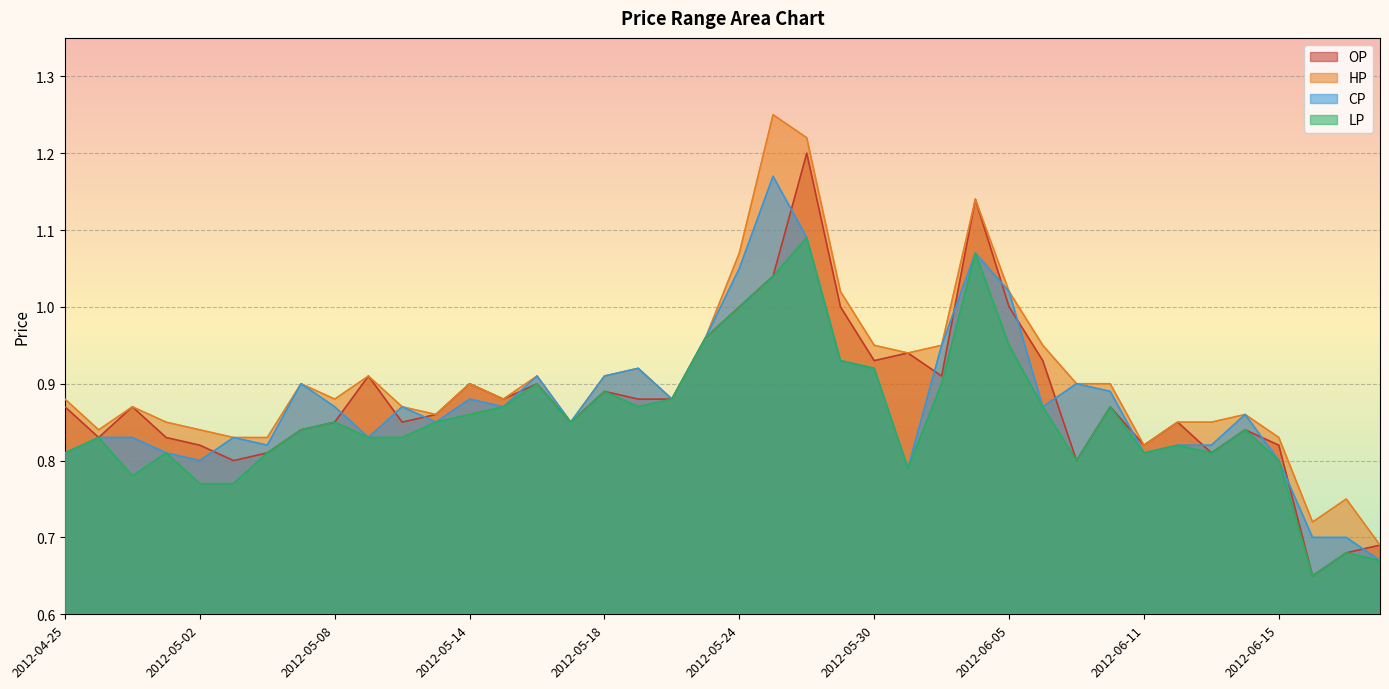

List the series in order of their peak value, highest first.

HP, OP, CP, LP